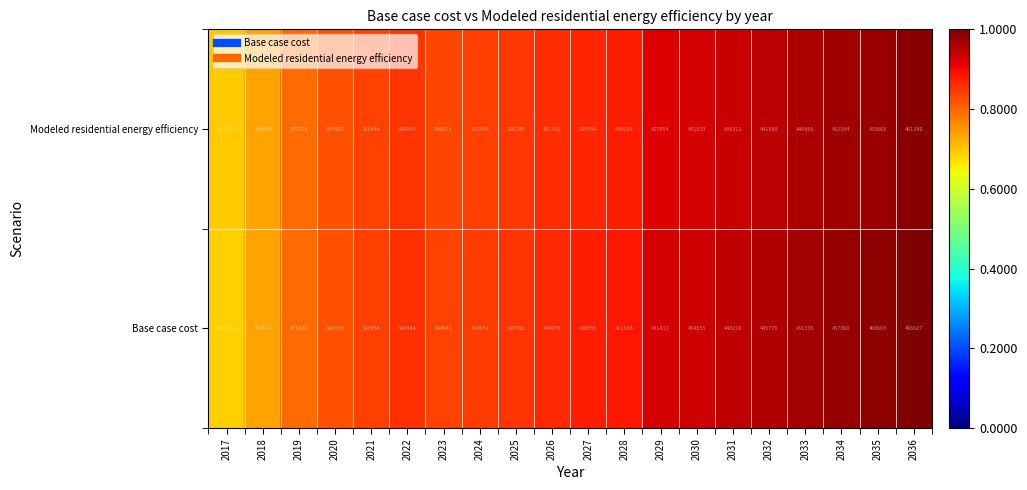

Which series has the widest spread of values?

Base case cost